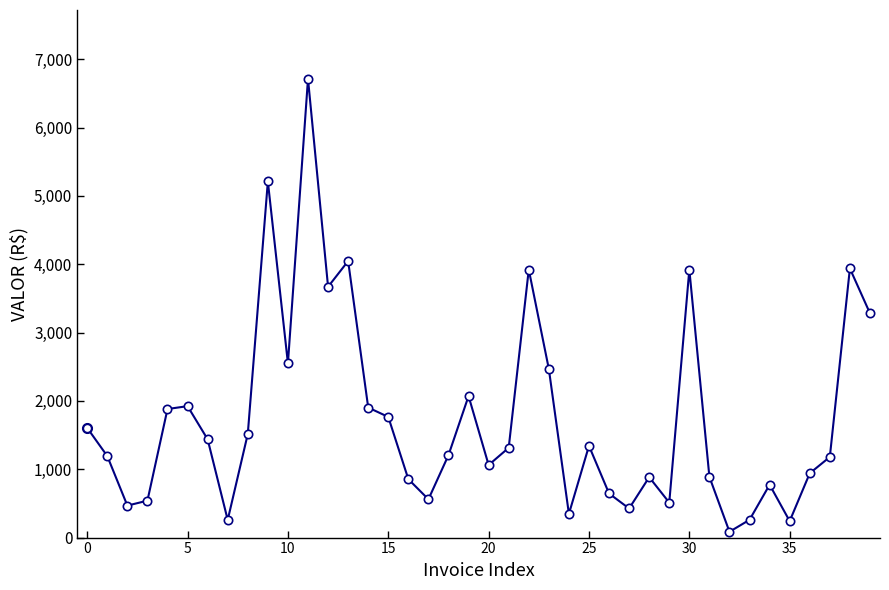

What is the greatest value displayed?

6714.4